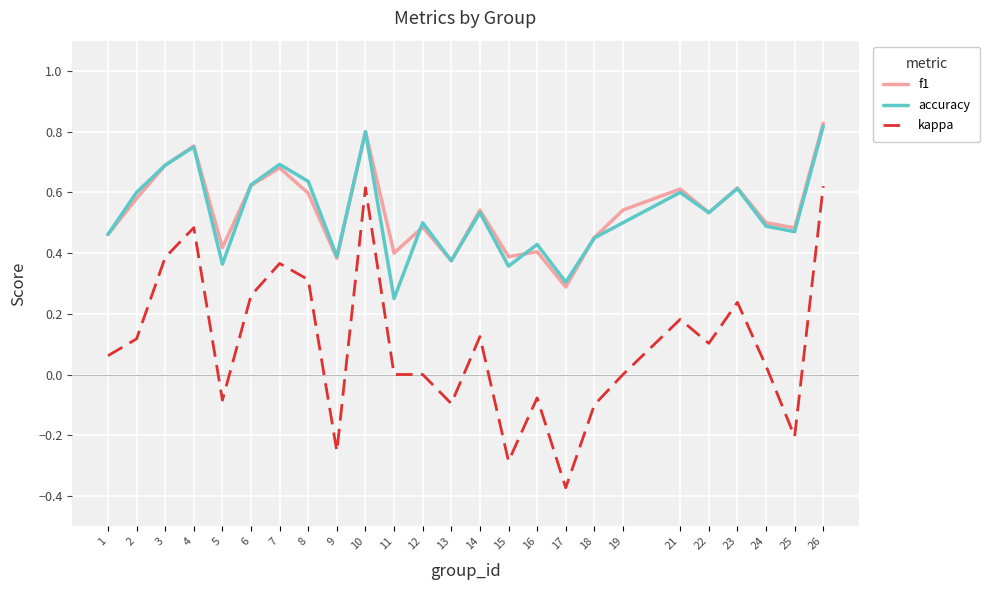

Which series has the widest spread of values?

kappa